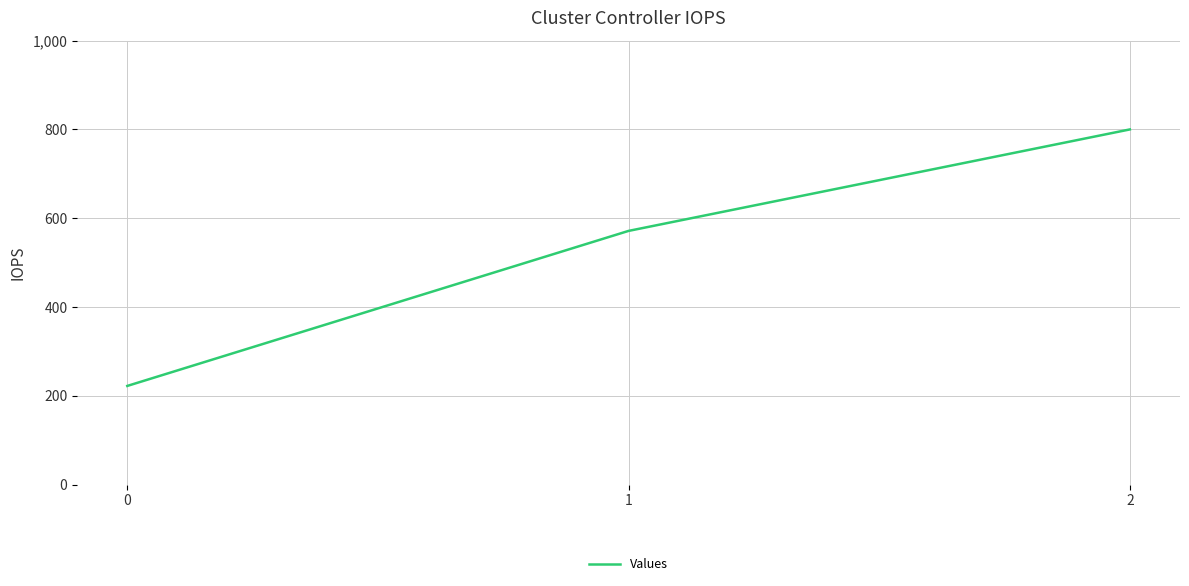

Which has a higher value, 2 or 1?

2